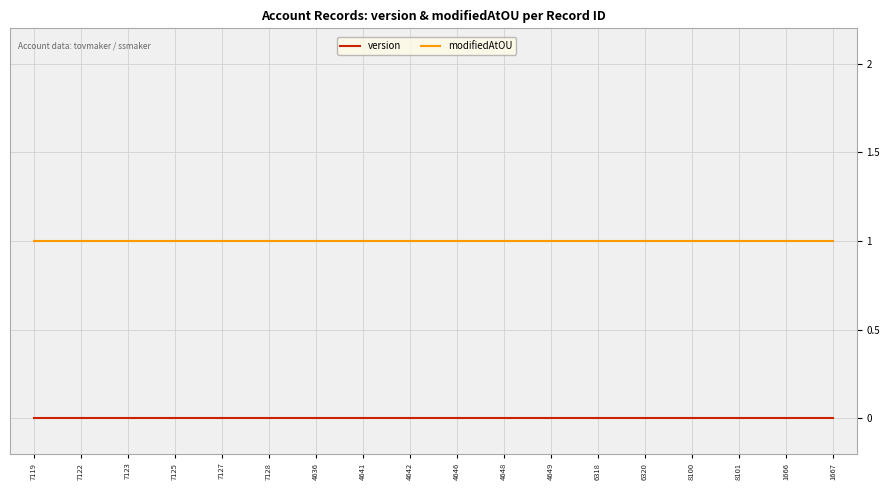

List the series in order of their overall mean, highest first.

modifiedAtOU, version